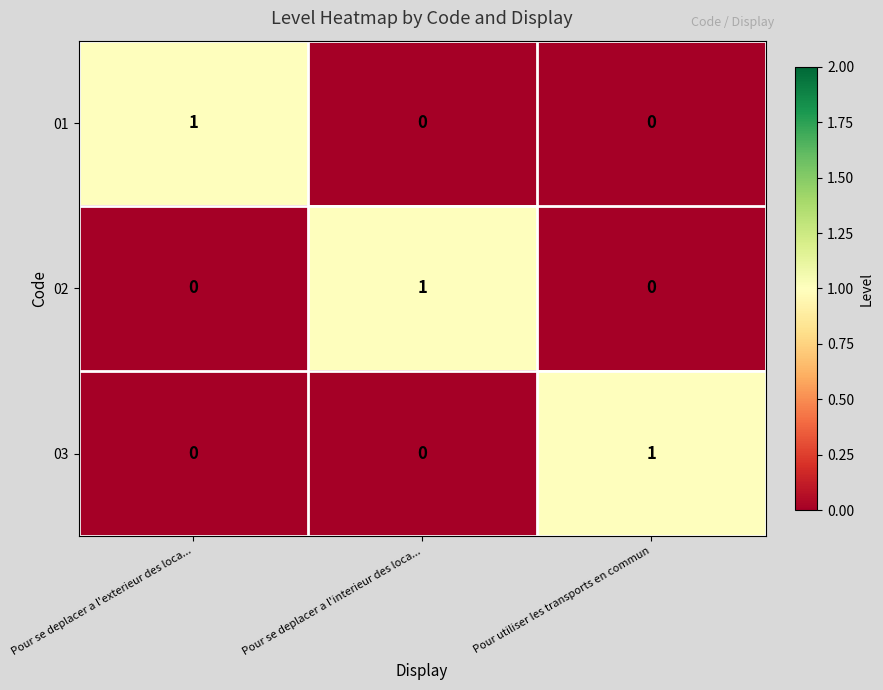

Is the value of 01 at Pour se deplacer a l'interieur des loca... greater than the value of 03 at Pour utiliser les transports en commun?

No